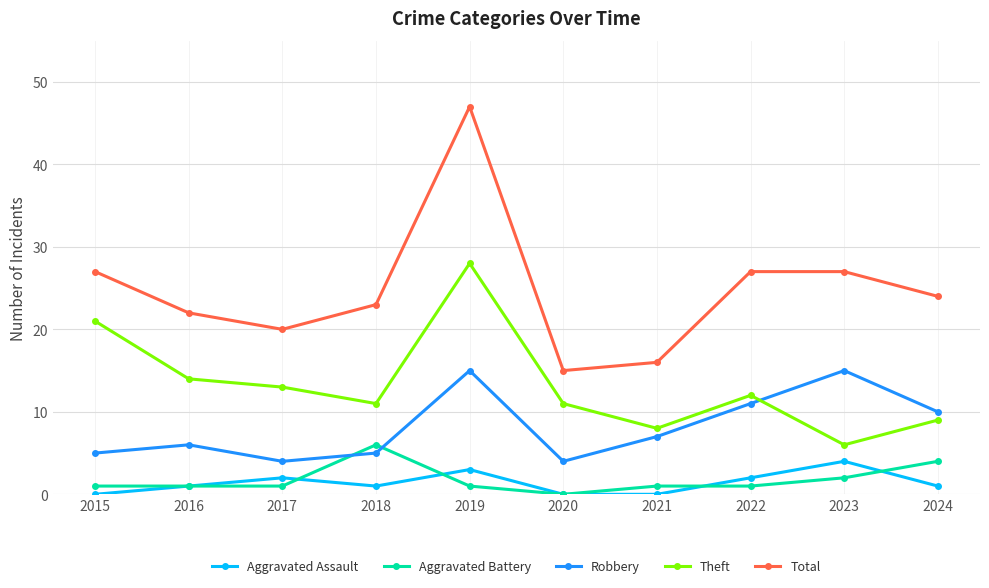

The Total series shows 17 at 2015. True or false?

False